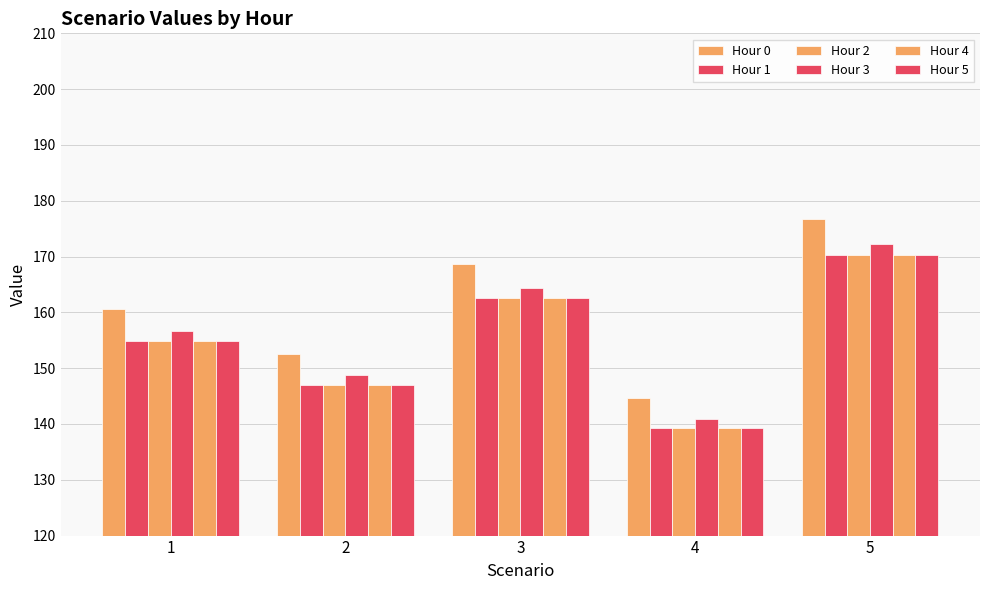

What is the smallest value displayed?

139.3